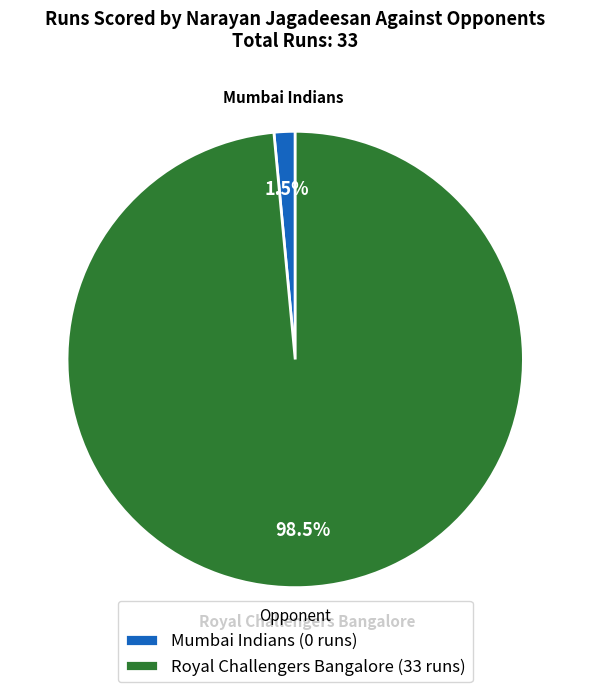

What portion of the pie excludes Mumbai Indians?

98.5%